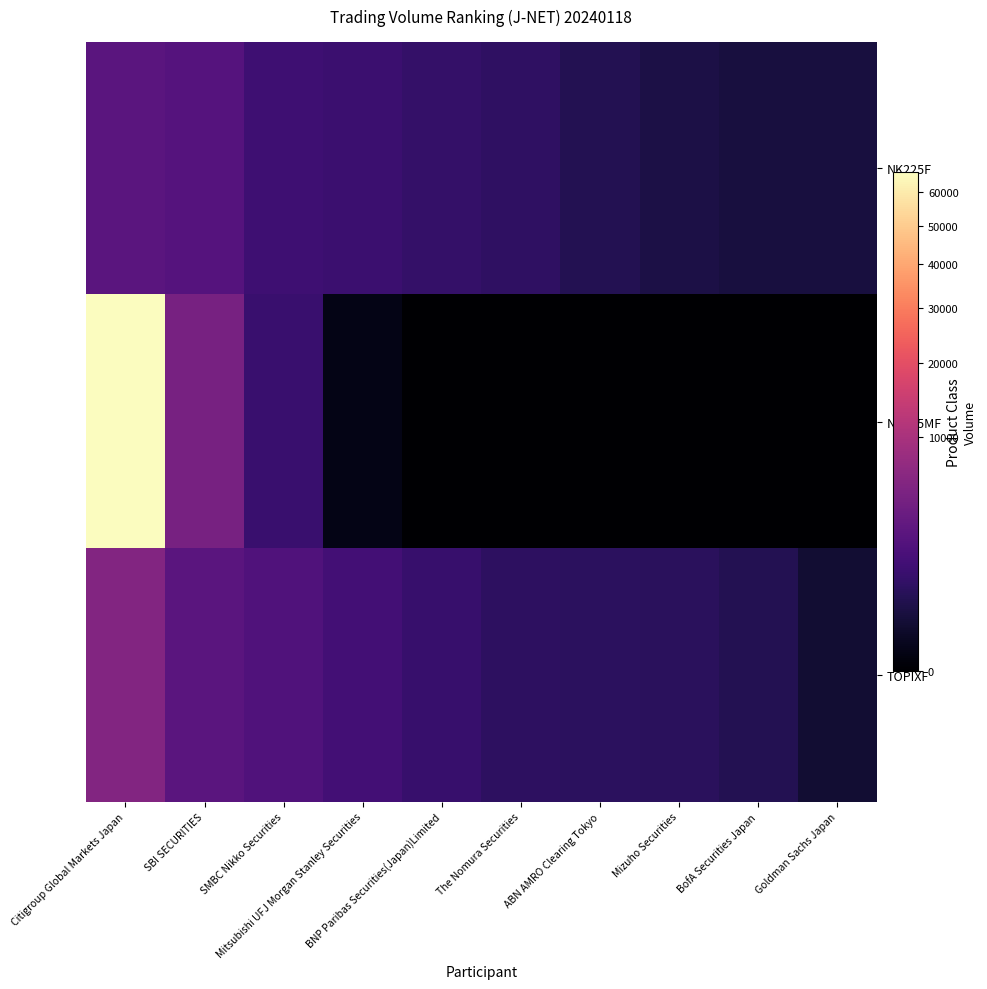

At Mizuho Securities, list the series in order from smallest to largest.

NK225MF, NK225F, TOPIXF